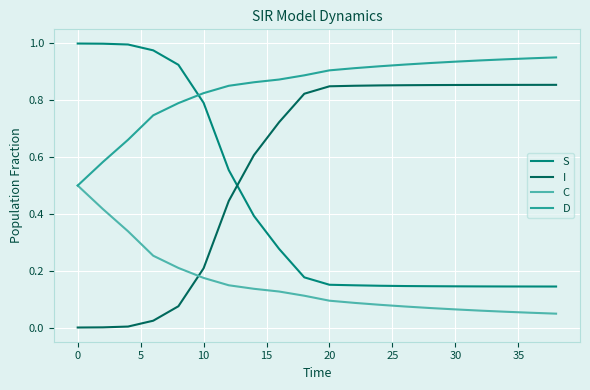

How many times do S and I cross each other?

1